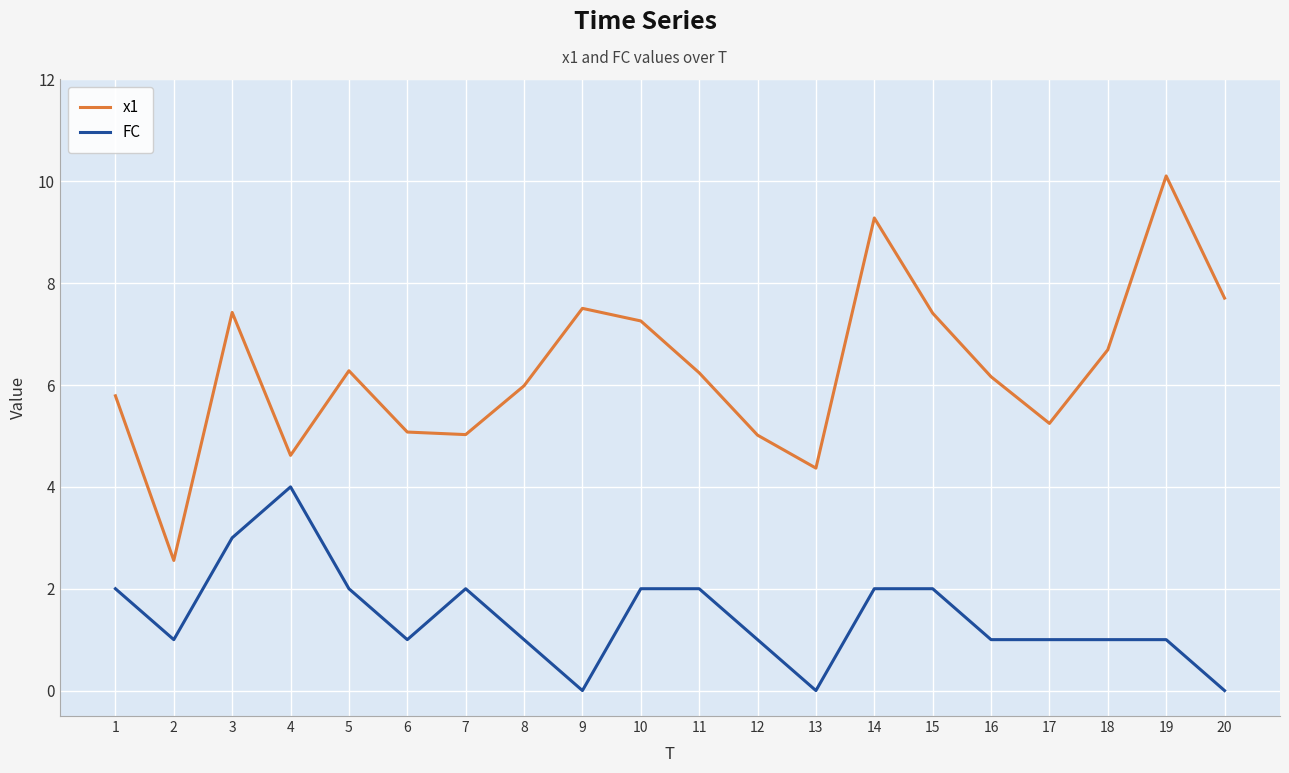

At 6, list the series in order from largest to smallest.

x1, FC